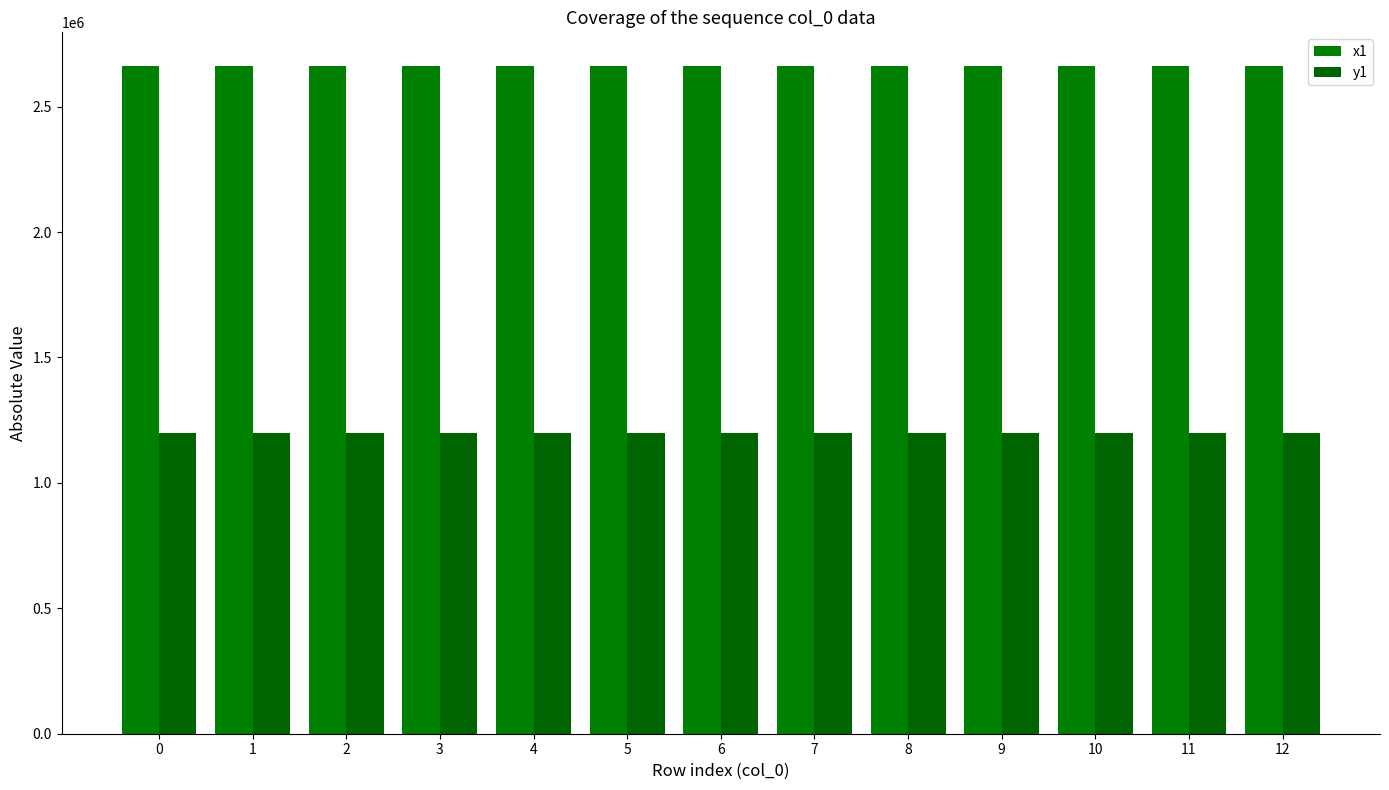

How many values in the x1 series are below 2663063?

6